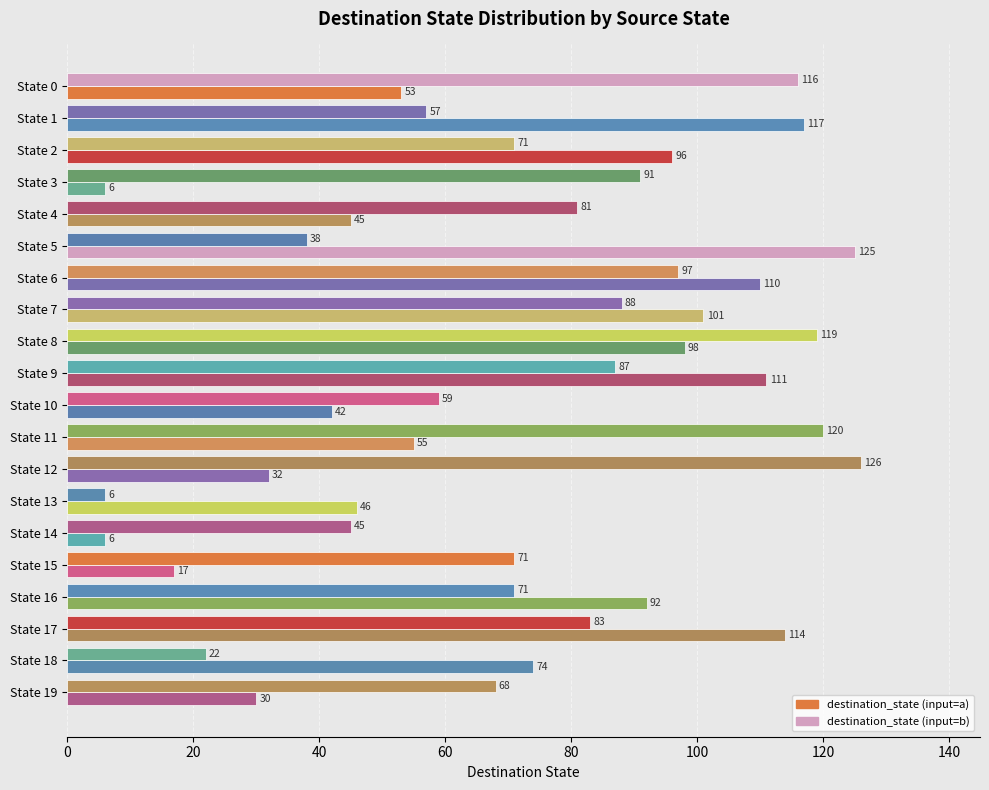

How many series are shown in this chart?

2